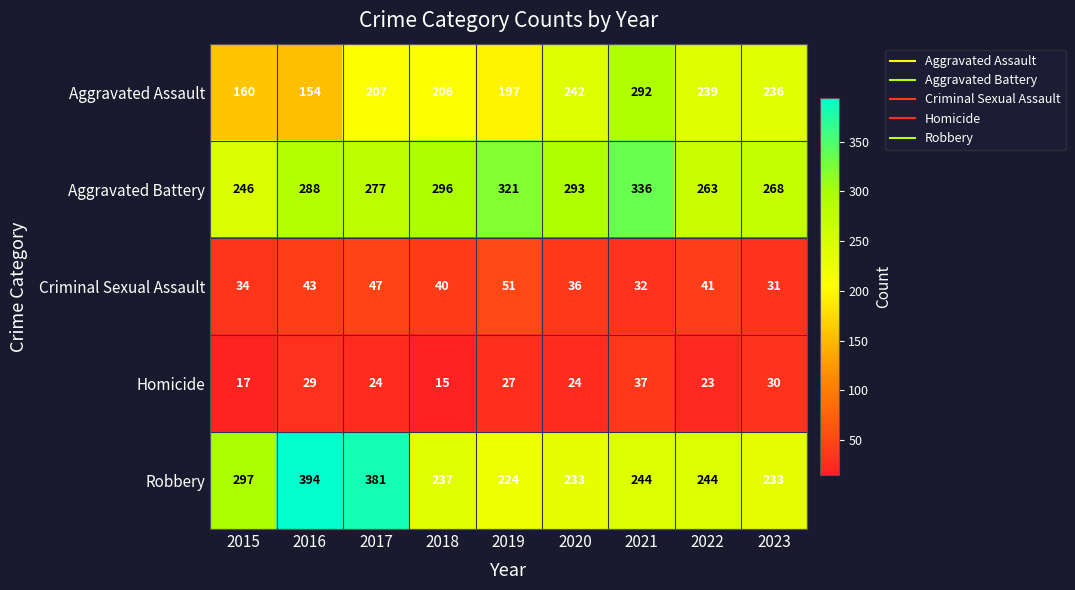

At which label is Criminal Sexual Assault closest to 41?

2022